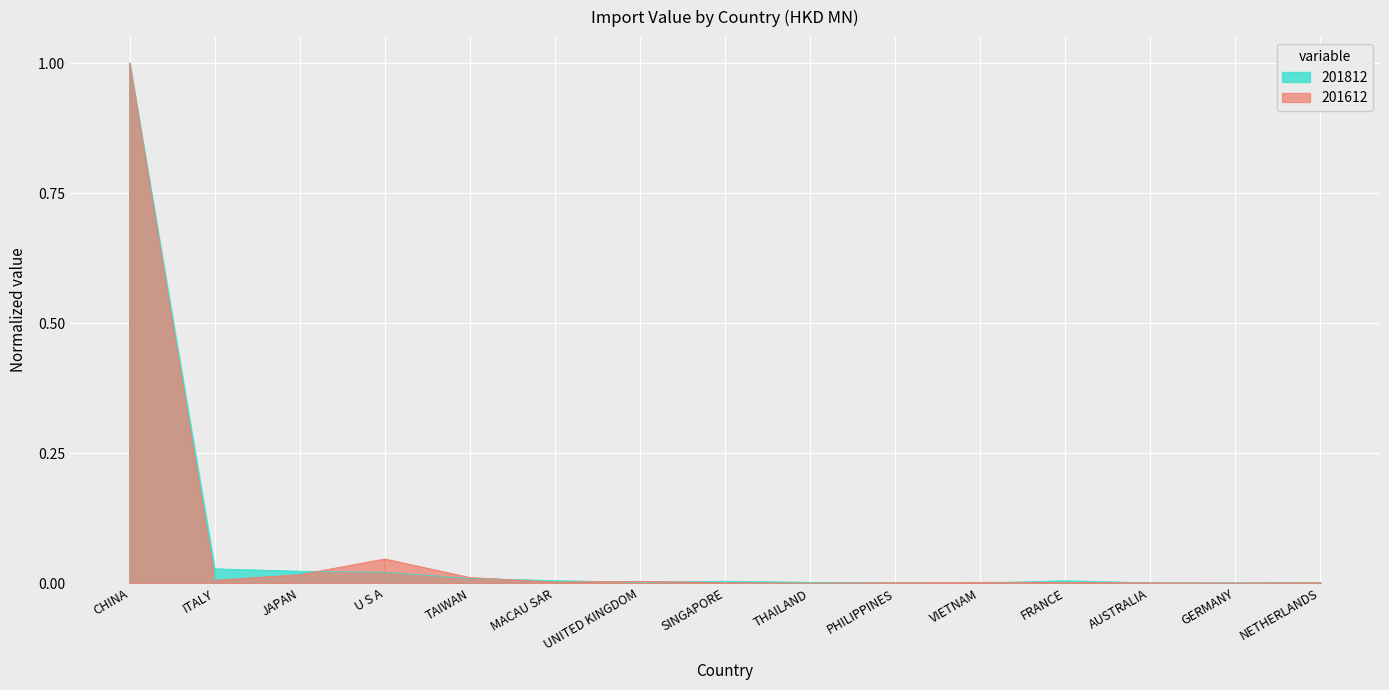

Rank the series by their average value, from lowest to highest.

201612, 201812